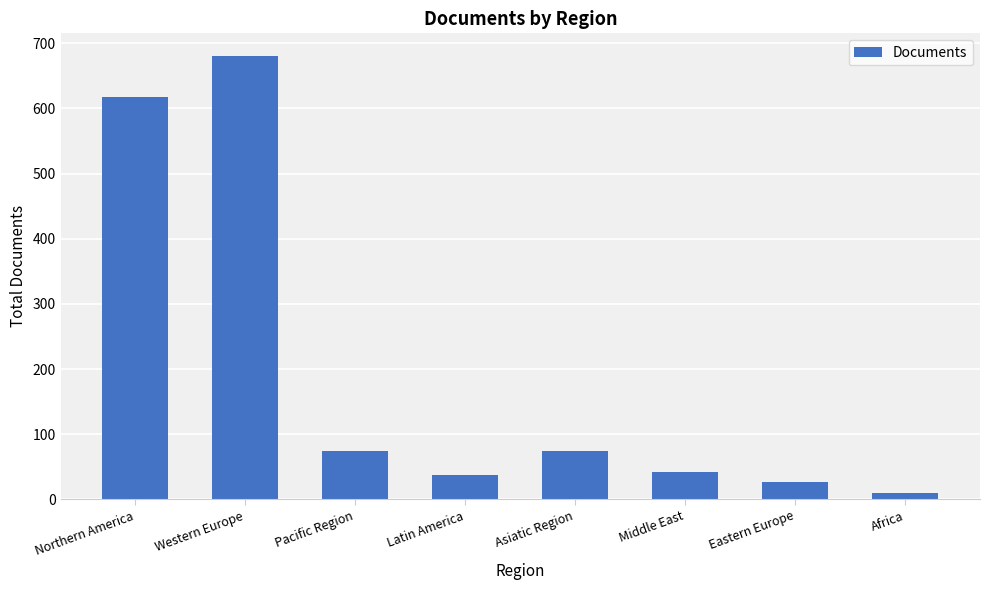

What value does the data have at Northern America?

618